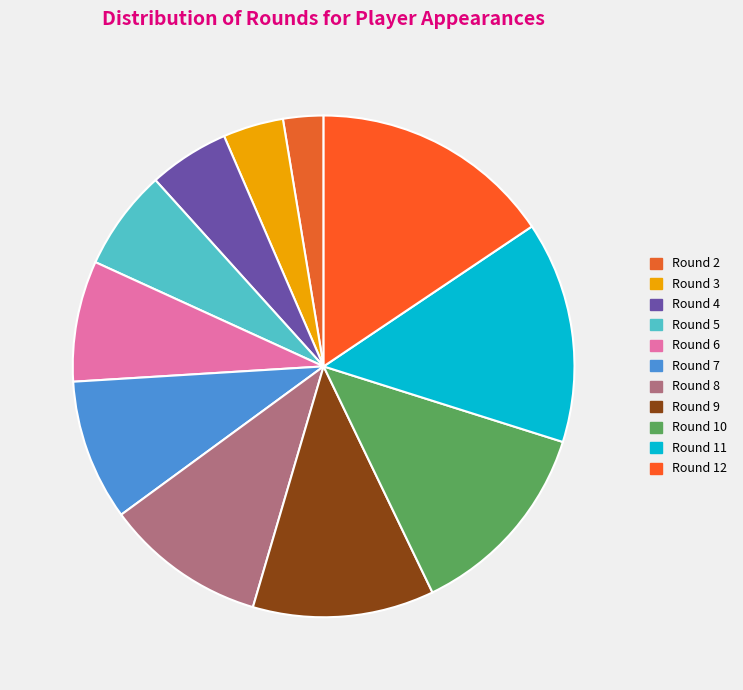

How many segments does this pie chart have?

11